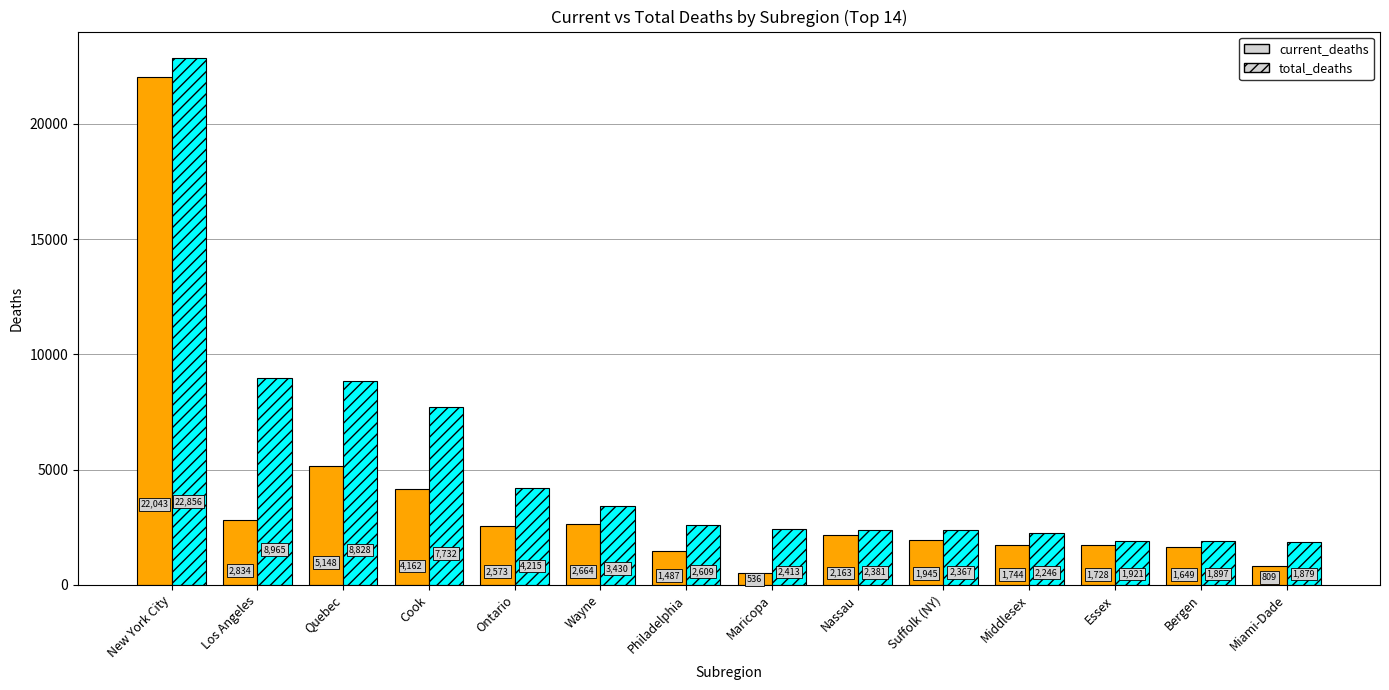

What is the minimum value shown in the chart?

536